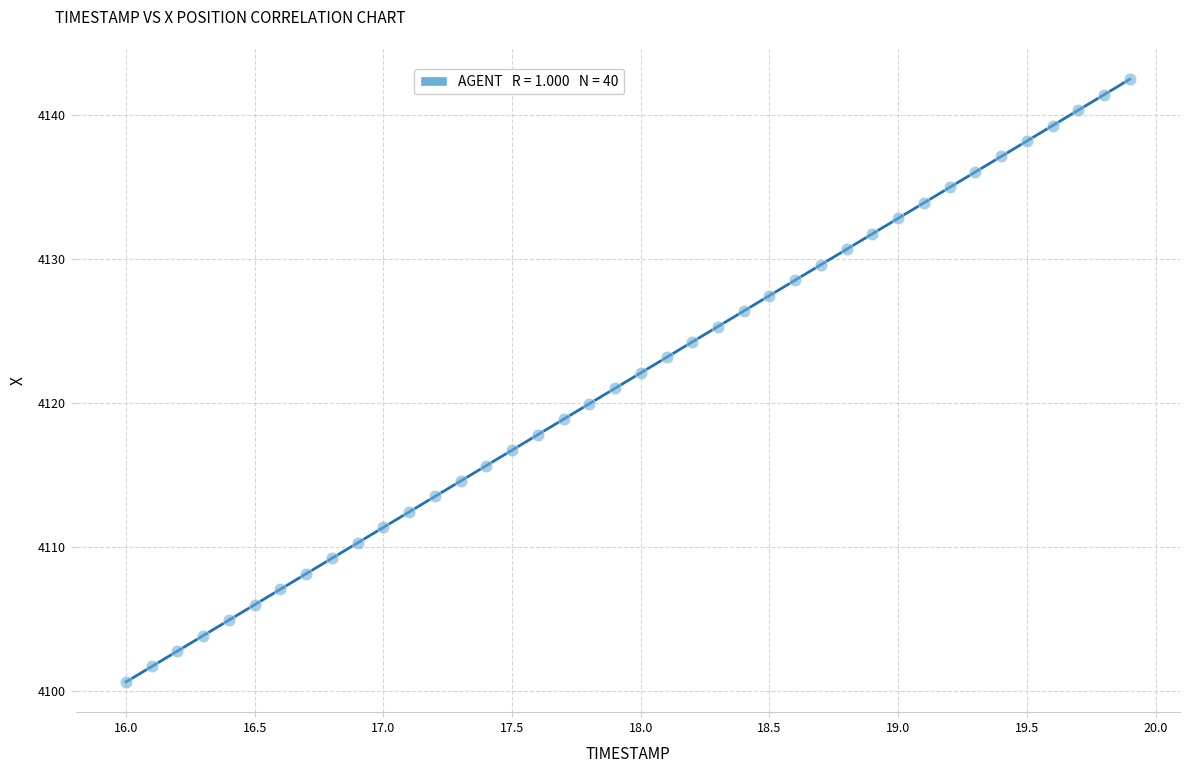

What is the range of X values (max minus min)?

3.9